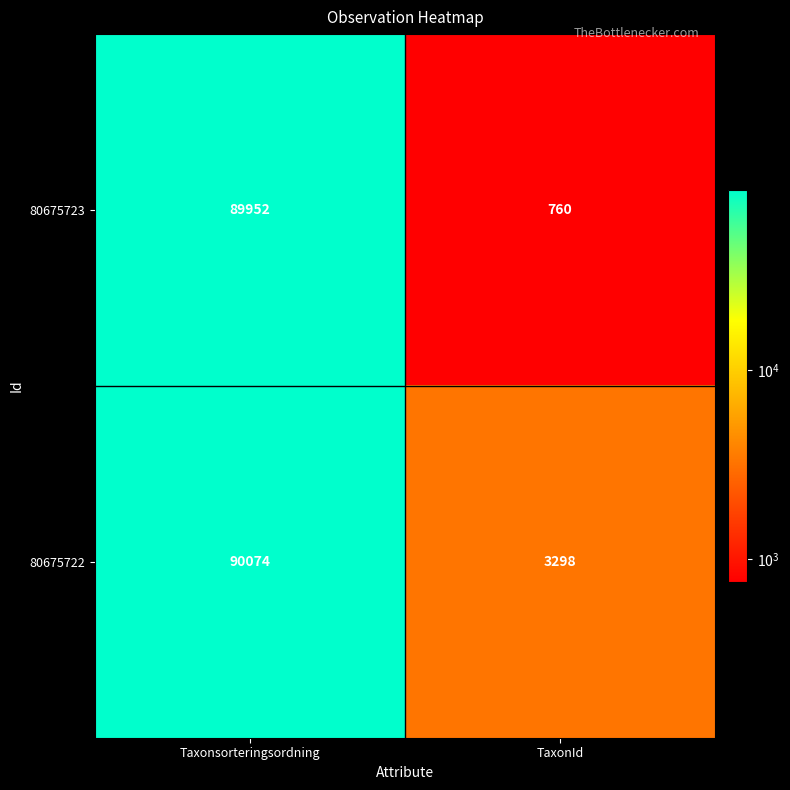

Rank the series at TaxonId from lowest to highest value.

80675723, 80675722